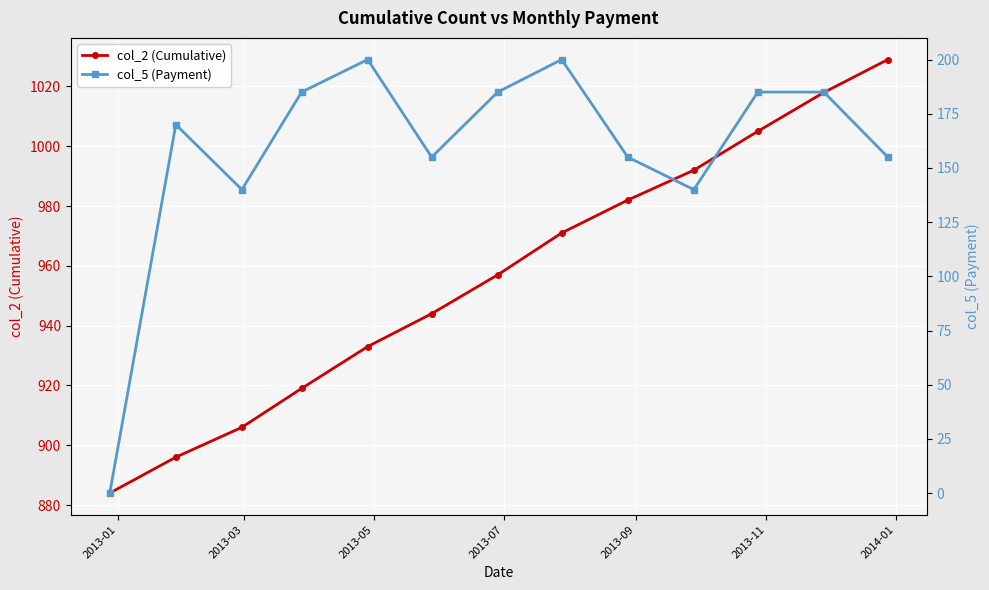

Which series has the widest spread of values?

col_5 (Payment)